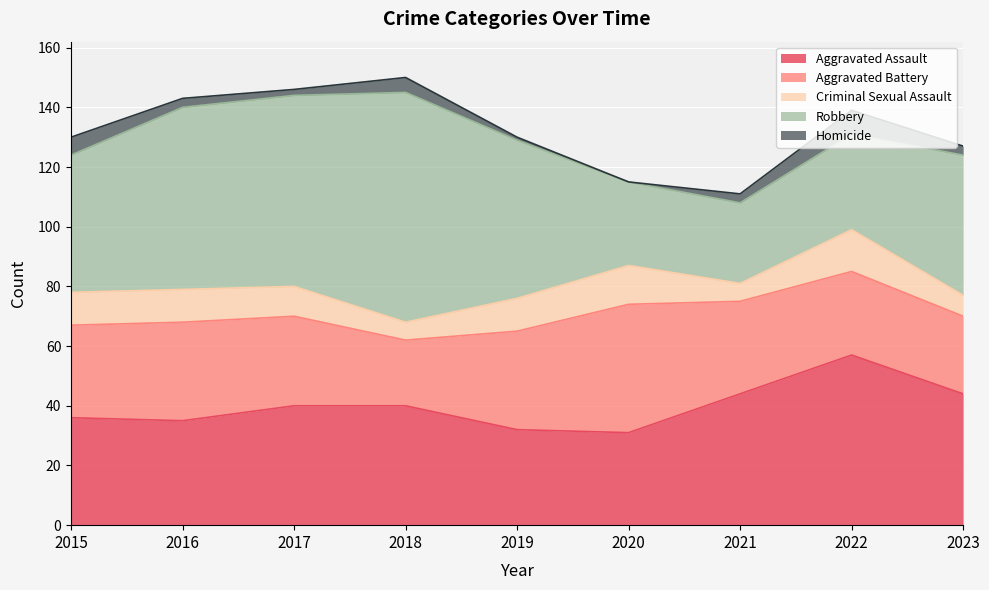

Does the chart display data point markers on the line(s)?

No